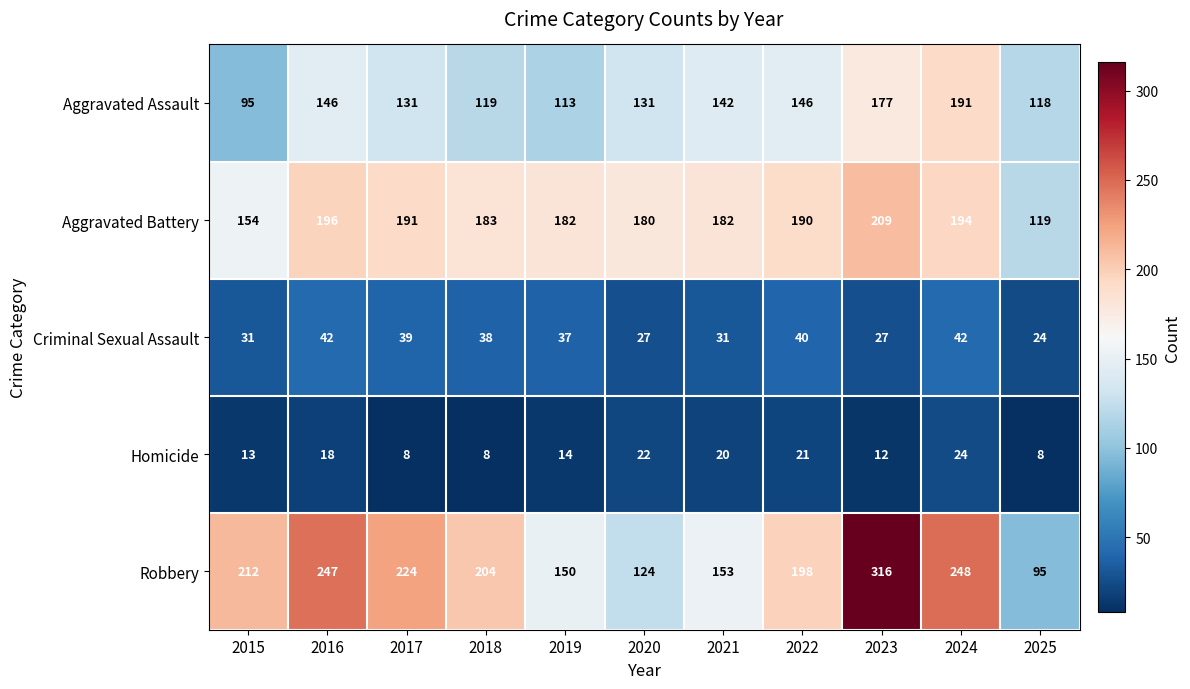

Which series has the widest spread of values?

Robbery